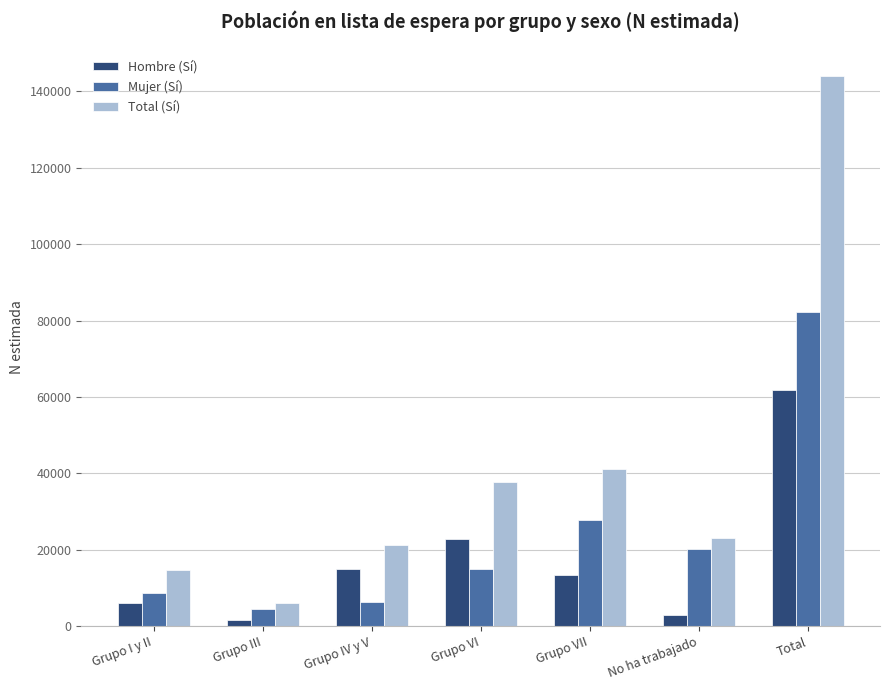

Reading left to right, list all the values displayed in this chart.

Hombre (Sí): Grupo I y II=6076	Grupo III=1722	Grupo IV y V=14822	Grupo VI=22759	Grupo VII=13344	No ha trabajado=3031	Total=61754
Mujer (Sí): Grupo I y II=8539	Grupo III=4396	Grupo IV y V=6337	Grupo VI=15054	Grupo VII=27877	No ha trabajado=20060	Total=82263
Total (Sí): Grupo I y II=14615	Grupo III=6118	Grupo IV y V=21160	Grupo VI=37813	Grupo VII=41221	No ha trabajado=23091	Total=144017